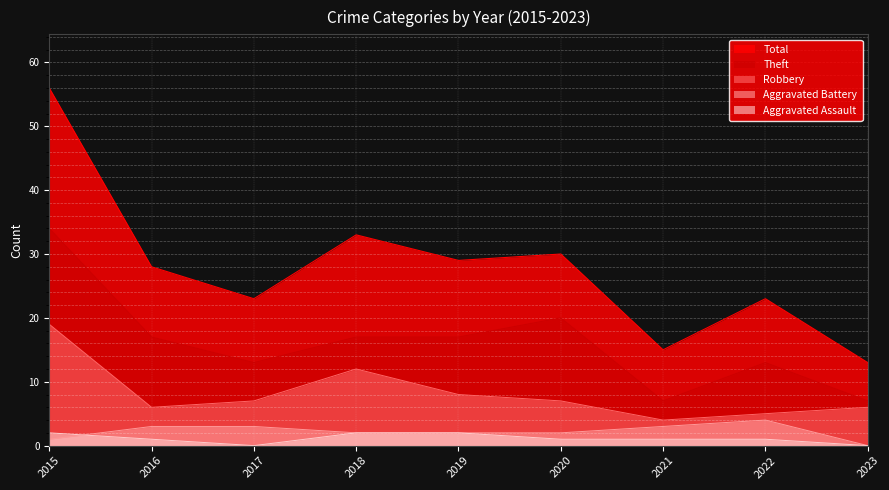

Reading left to right, extract all data points from this chart.

Robbery: 19	6	7	12	8	7	4	5	6
Theft: 34	17	13	17	17	20	7	13	7
Aggravated Battery: 1	3	3	2	2	2	3	4	0
Aggravated Assault: 2	1	0	2	2	1	1	1	0
Total: 56	28	23	33	29	30	15	23	13